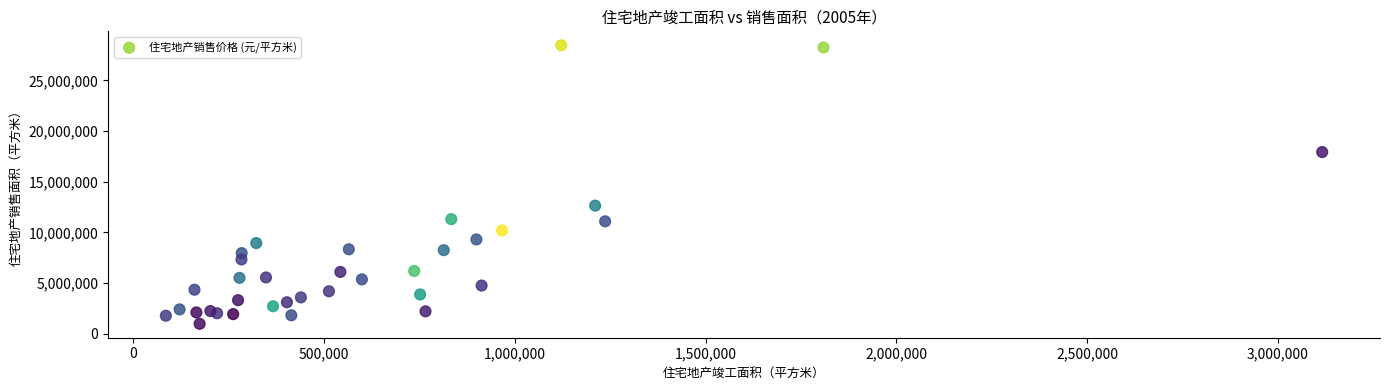

What Y value in the scatter plot is closest to 14725803?

12643849